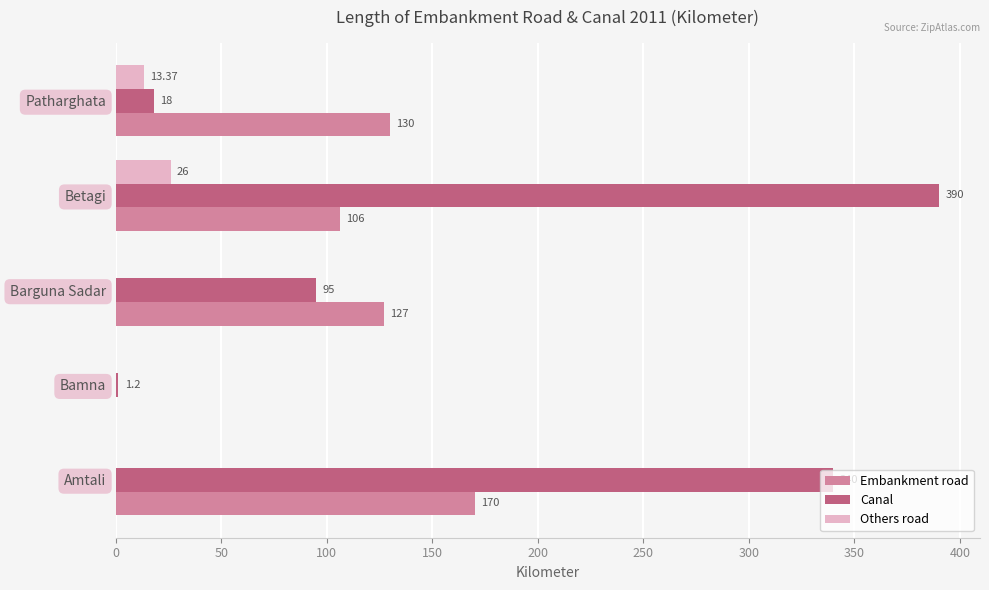

Where is Canal nearest to the value 195?

Barguna Sadar